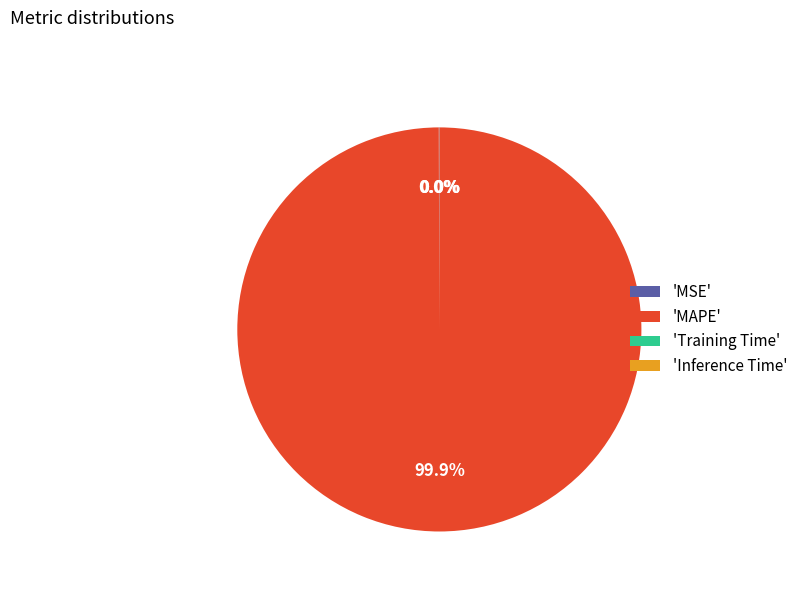

Is 'MAPE' the majority of the pie?

Yes